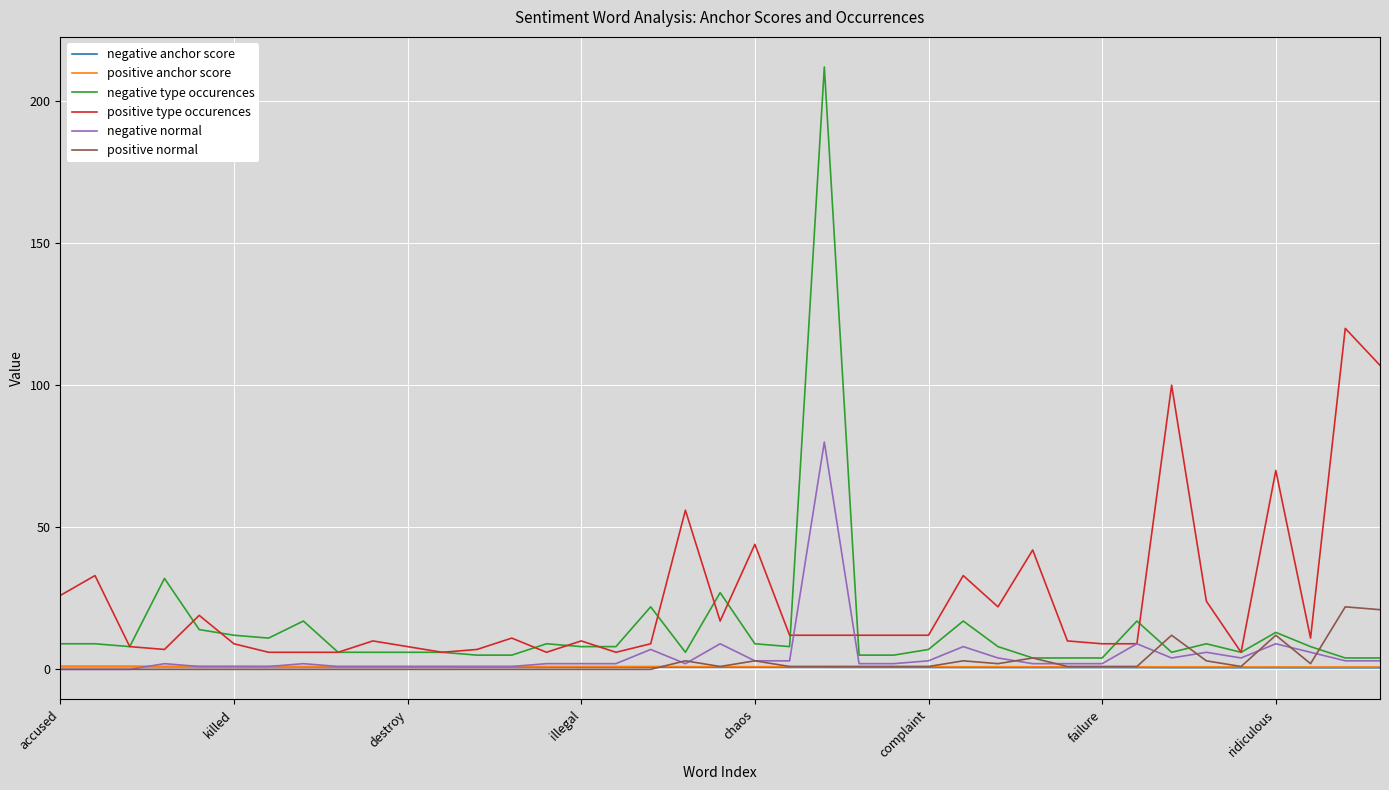

True or false: positive type occurences and negative anchor score intersect in this chart.

False